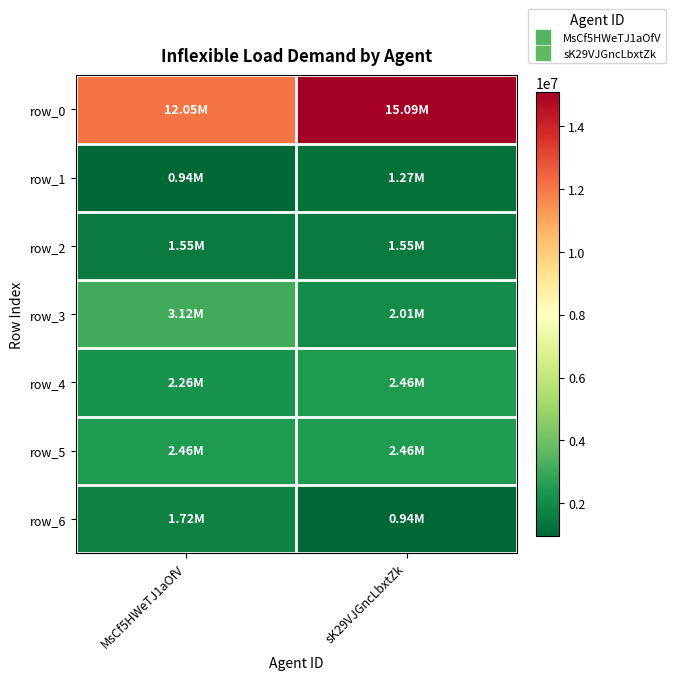

What is the average value of the row_1 series?

1105500